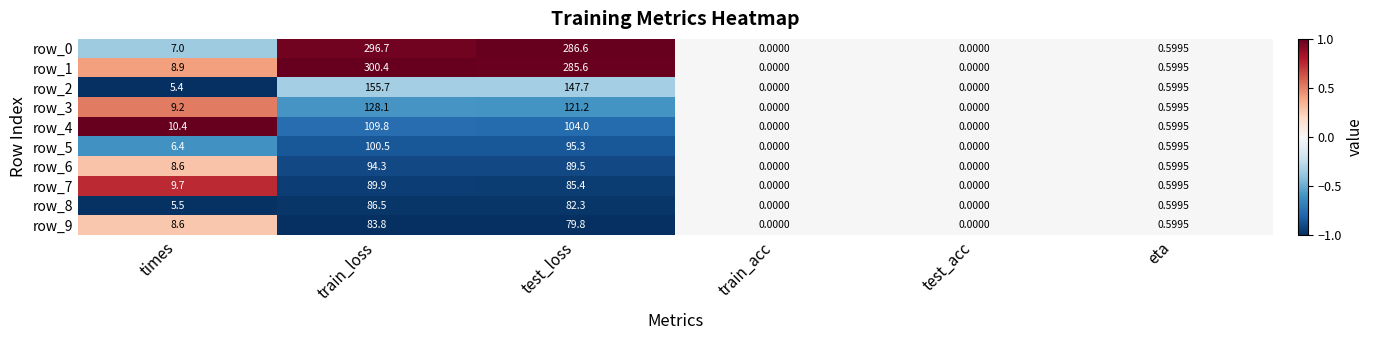

Where is row_8 nearest to the value 43?

times